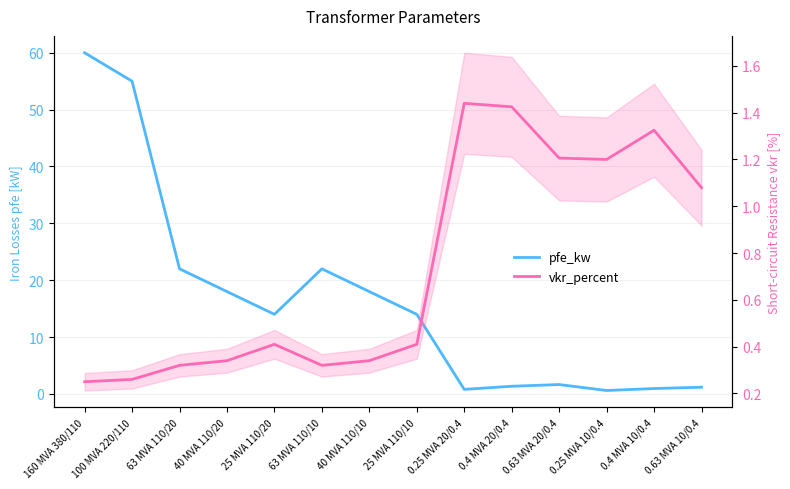

The value of vkr_percent at 25 MVA 110/20 is 0.4. True or false?

True